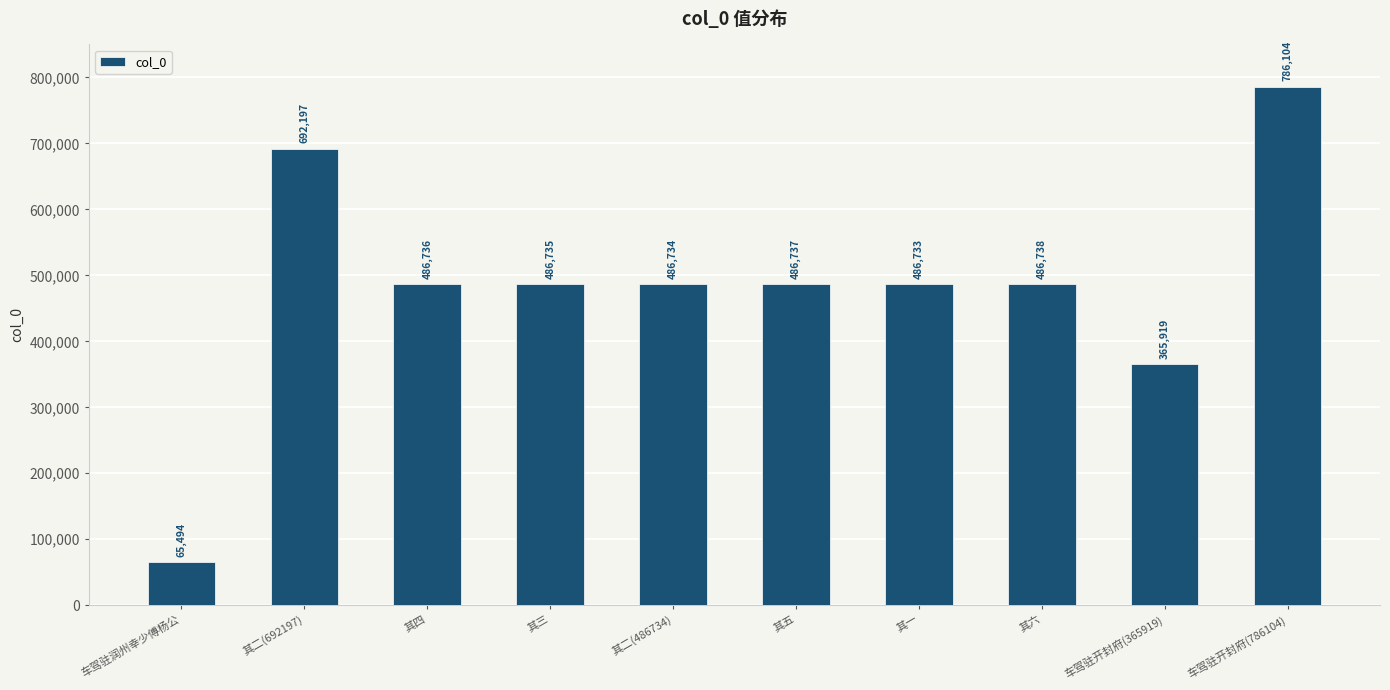

Reading left to right, extract all data points from this chart.

车驾驻润州幸少傅杨公=65494	其二(692197)=692197	其四=486736	其三=486735	其二(486734)=486734	其五=486737	其一=486733	其六=486738	车驾驻开封府(365919)=365919	车驾驻开封府(786104)=786104